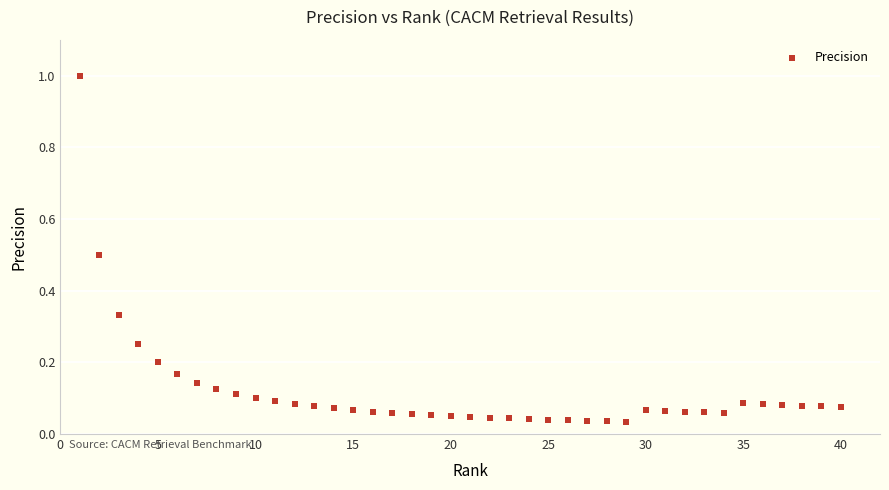

What is the range of X values (max minus min)?

39.0